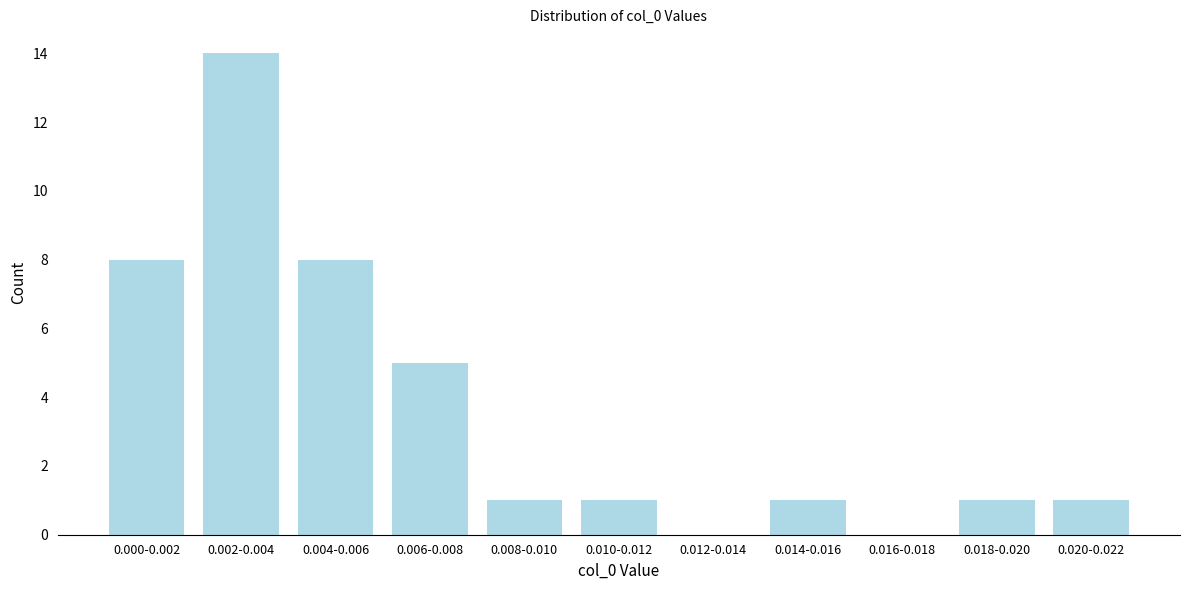

Reading left to right, extract all data points from this chart.

0.000-0.002=8	0.002-0.004=14	0.004-0.006=8	0.006-0.008=5	0.008-0.010=1	0.010-0.012=1	0.012-0.014=0	0.014-0.016=1	0.016-0.018=0	0.018-0.020=1	0.020-0.022=1